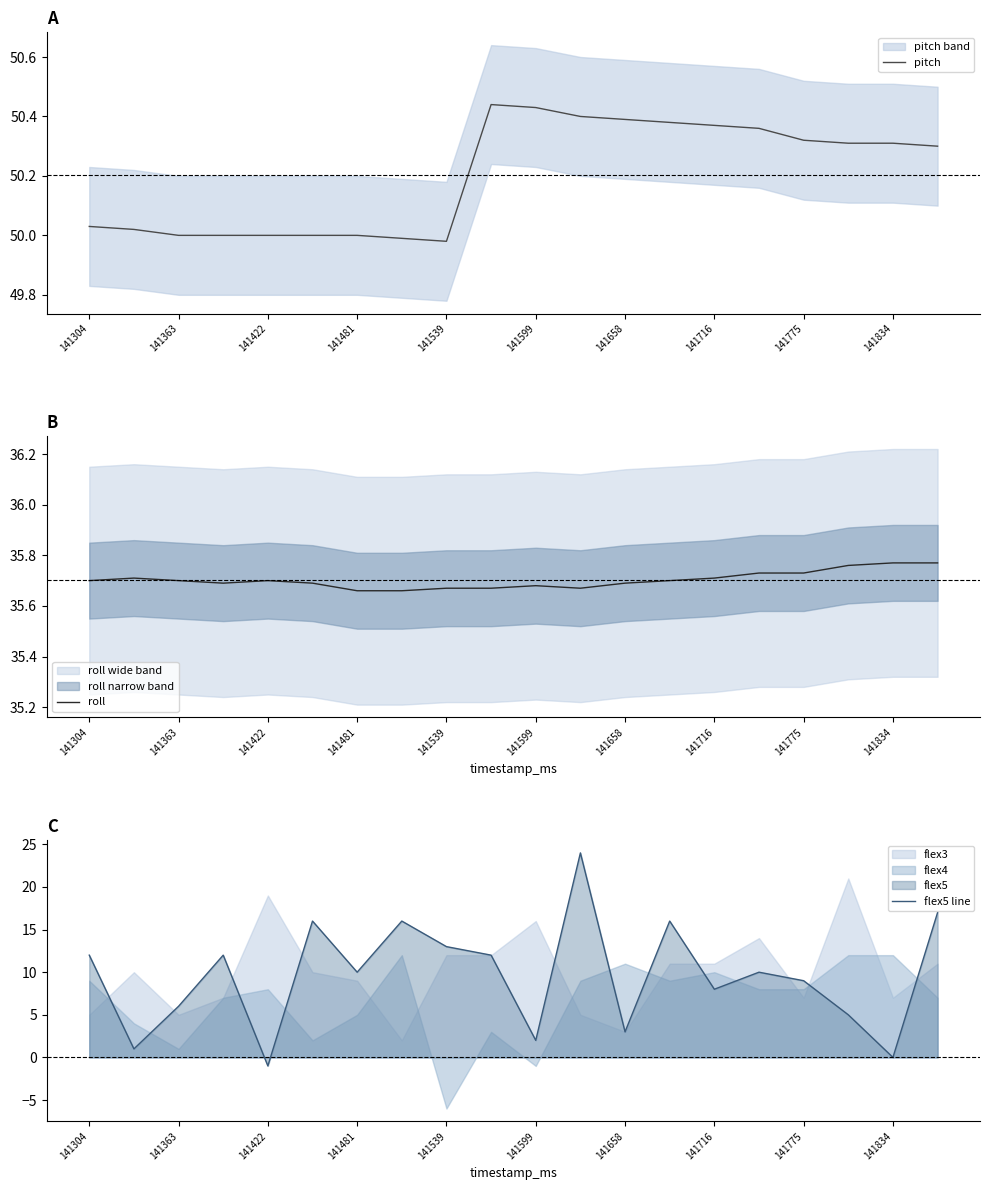

The pitch series shows 77.7 at 141775. True or false?

False